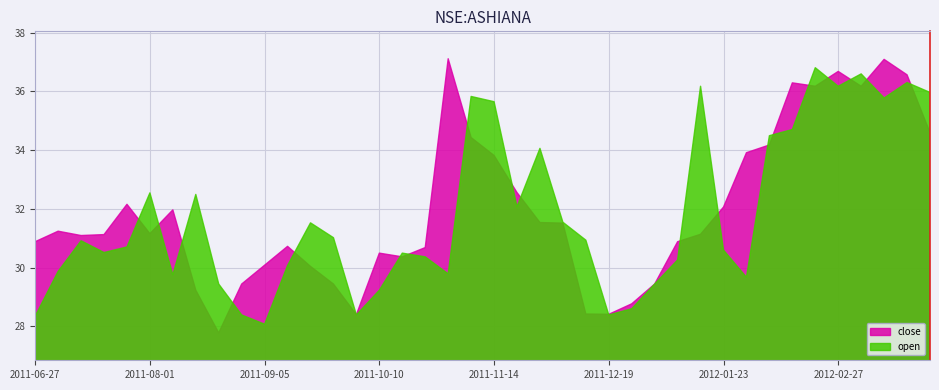

Reading left to right, list all the values displayed in this chart.

close: 30.9	31.2	31.1	31.1	32.2	31.2	32.0	29.2	27.8	29.4	30.1	30.7	30.0	29.4	28.4	30.5	30.4	30.7	37.1	34.4	33.8	32.6	31.5	31.5	28.4	28.4	28.8	29.4	30.9	31.1	32.1	33.9	34.2	36.3	36.2	36.7	36.2	37.1	36.6	34.6
open: 28.3	29.9	30.9	30.5	30.7	32.5	29.8	32.5	29.4	28.4	28.1	30.1	31.5	31.0	28.4	29.2	30.5	30.4	29.8	35.8	35.6	32.1	34.1	31.5	30.9	28.4	28.6	29.4	30.3	36.2	30.6	29.7	34.5	34.7	36.8	36.2	36.6	35.8	36.3	36.0